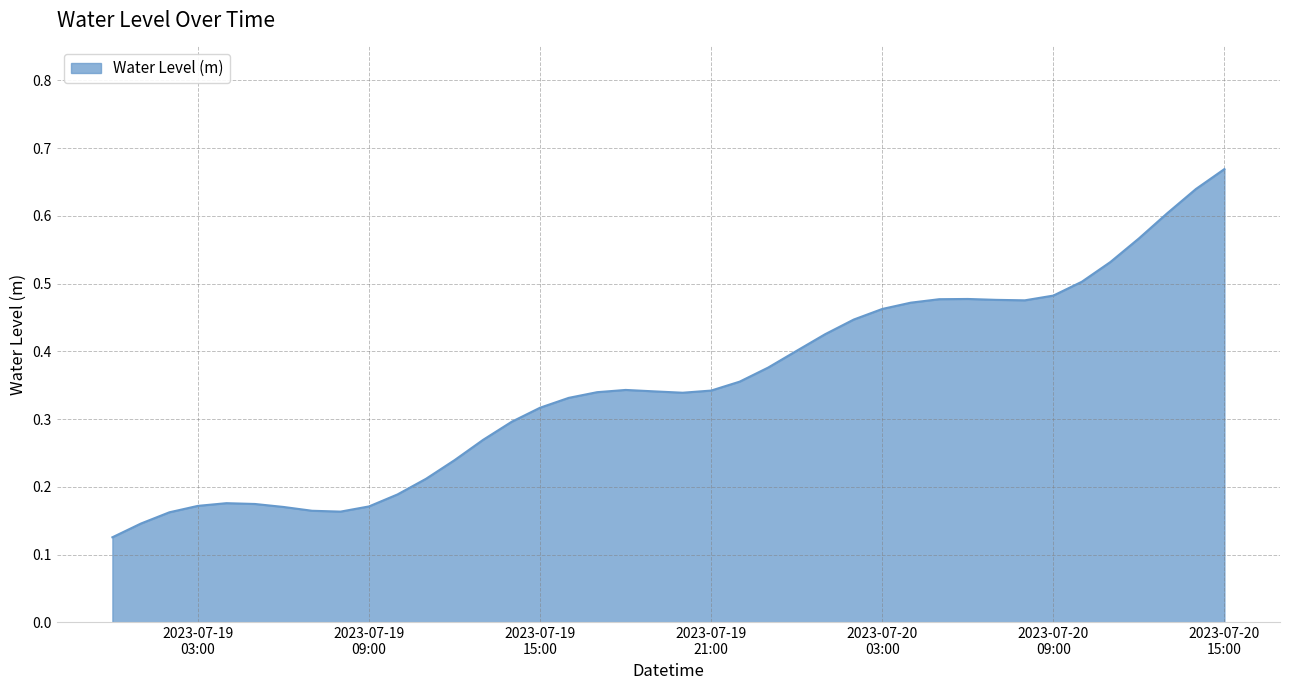

How many lines are shown in the chart?

1